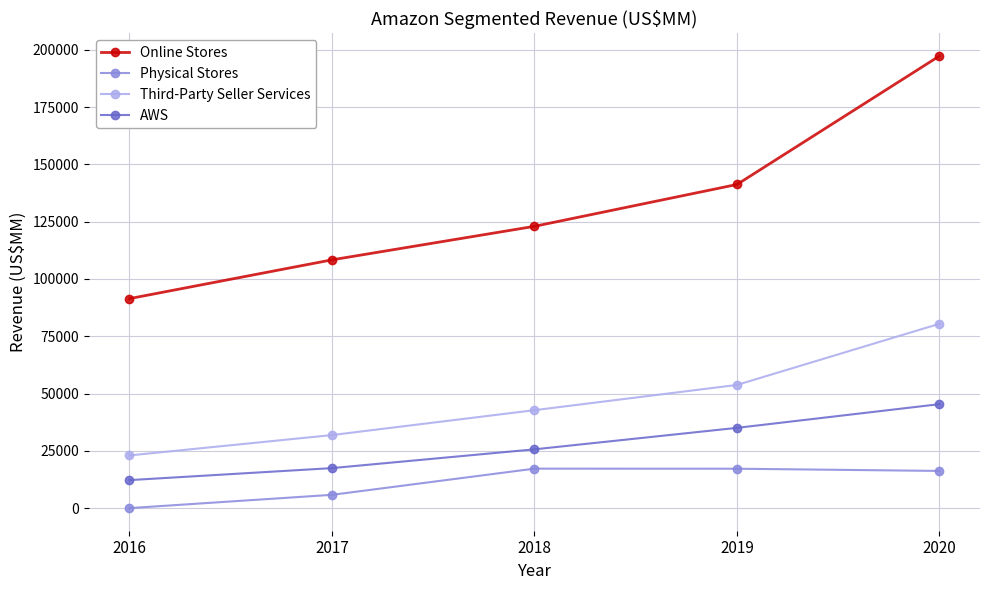

What is the sum of all Third-Party Seller Services values?

231842